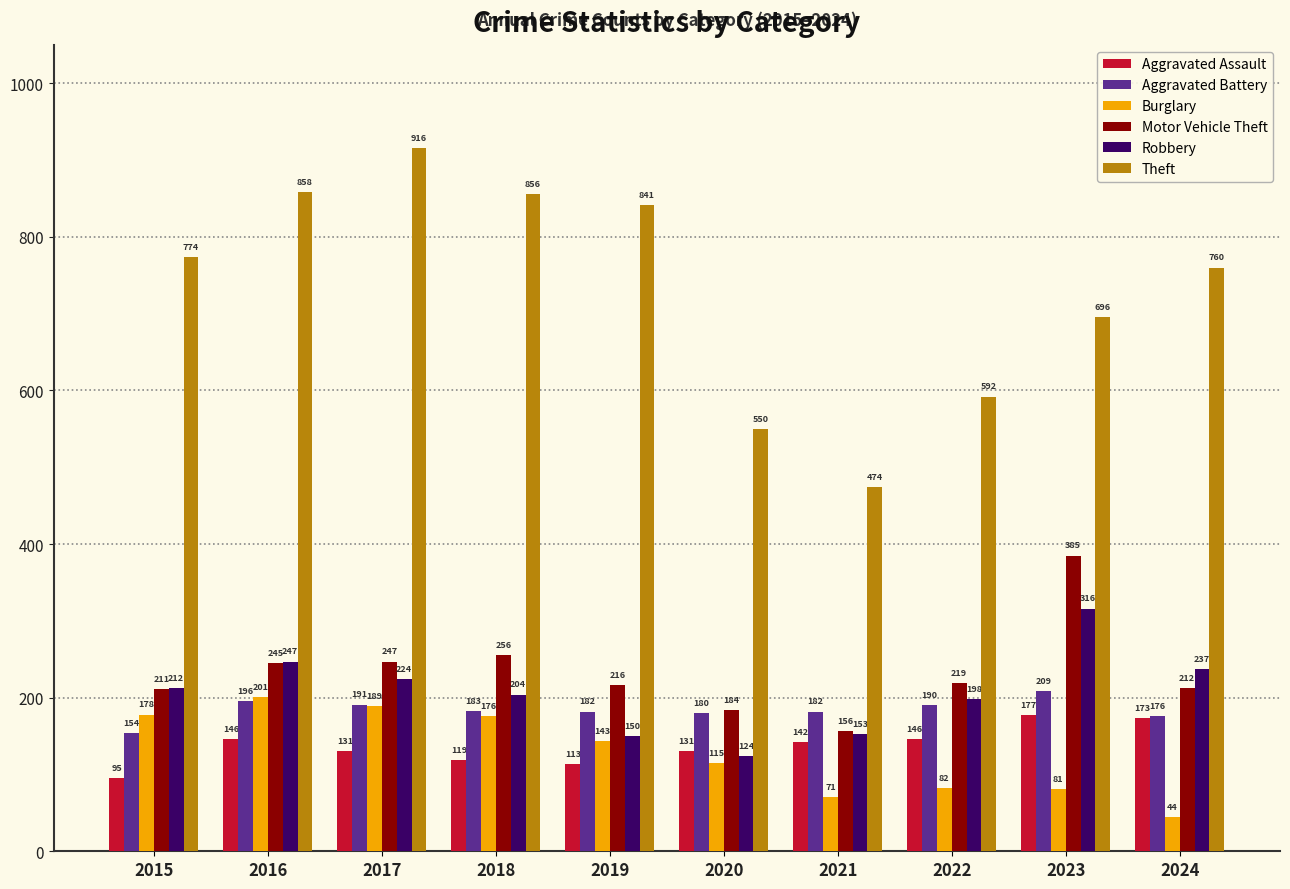

Reading left to right, list all the values displayed in this chart.

Aggravated Assault: 95	146	131	119	113	131	142	146	177	173
Aggravated Battery: 154	196	191	183	182	180	182	190	209	176
Burglary: 178	201	189	176	143	115	71	82	81	44
Motor Vehicle Theft: 211	245	247	256	216	184	156	219	385	212
Robbery: 212	247	224	204	150	124	153	198	316	237
Theft: 774	858	916	856	841	550	474	592	696	760